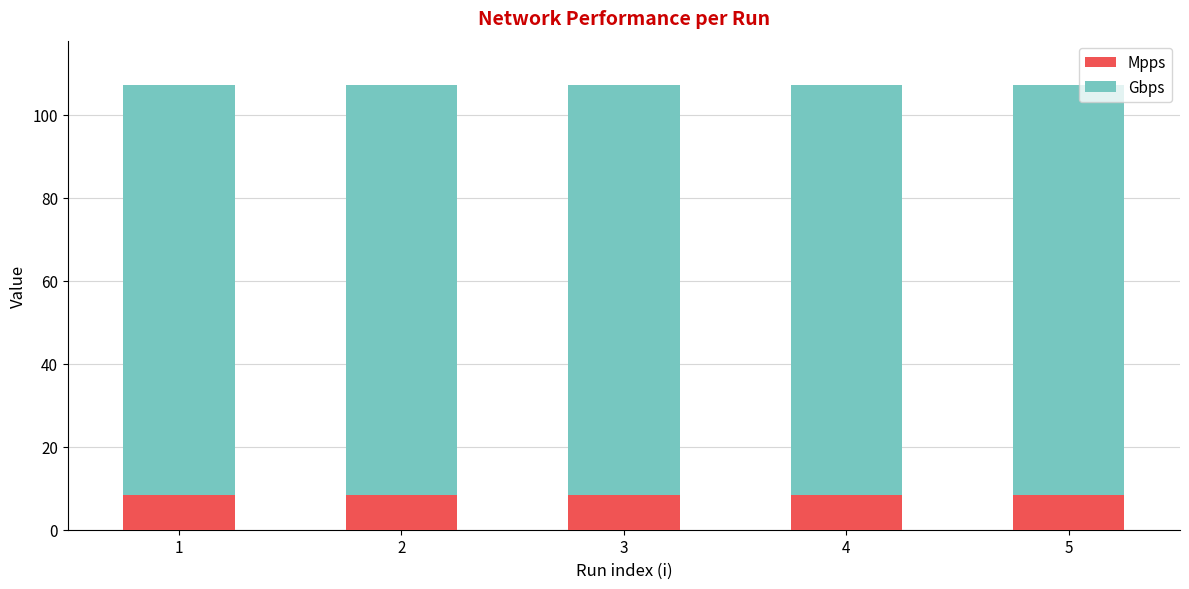

Reading left to right, transcribe the values for Mpps.

1=8.3	2=8.3	3=8.3	4=8.3	5=8.3